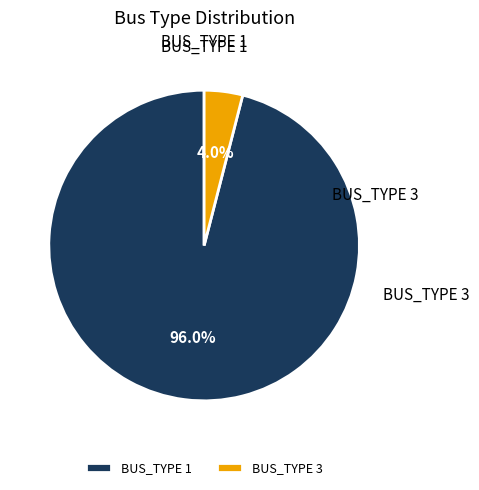

How many segments does this pie chart have?

2